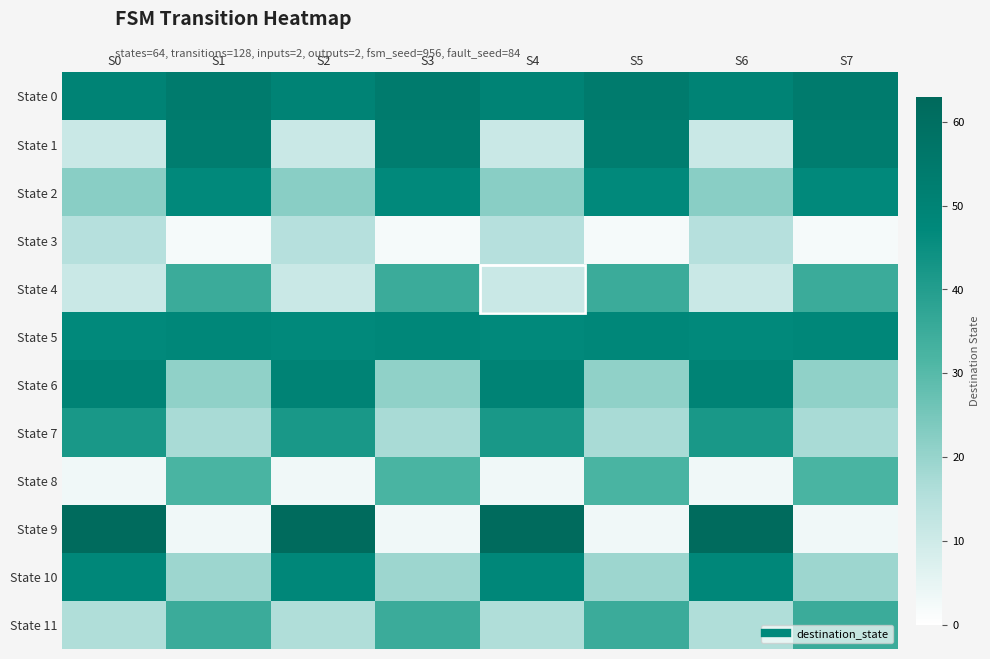

At which category is the sum across all series the highest?

S0